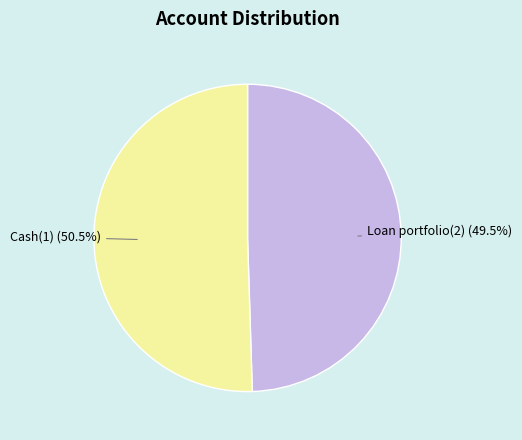

True or false: Cash(1) accounts for 39% of the total.

False